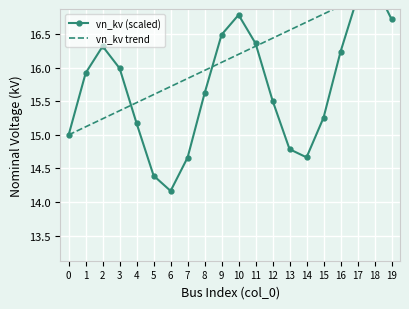

What is the value of the vn_kv trend point at the 12th from the left?

16.3